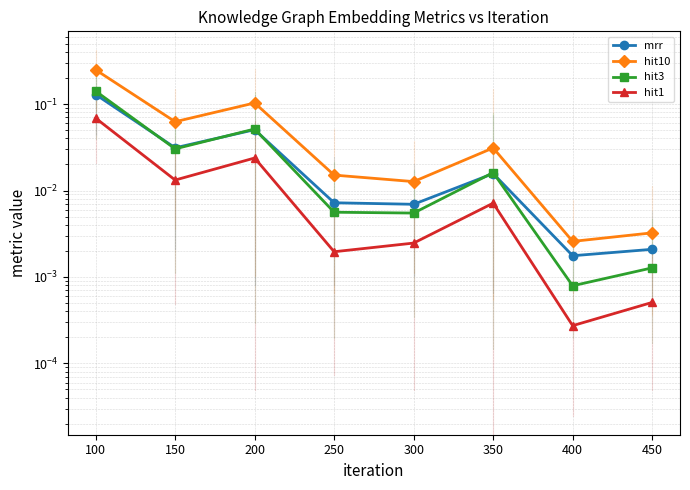

Which category has the lowest value across all series?

400